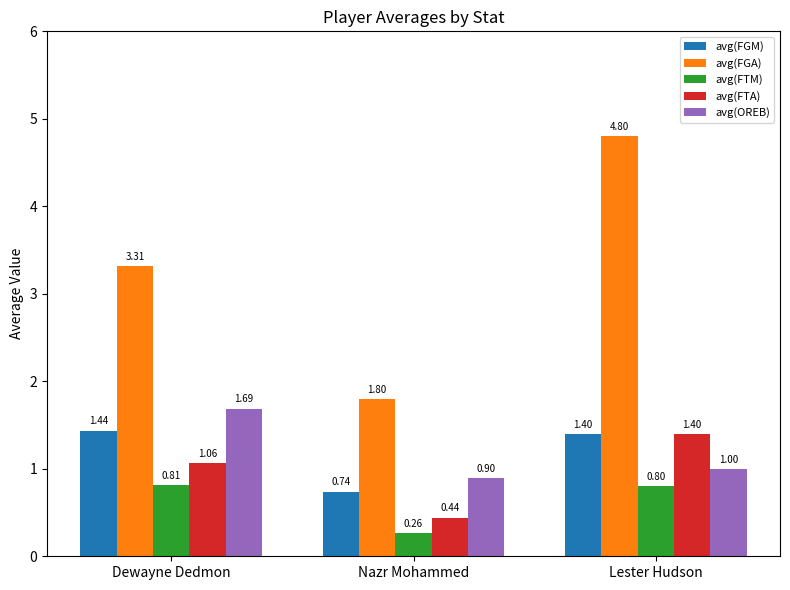

At which category is the sum across all series the highest?

Lester Hudson